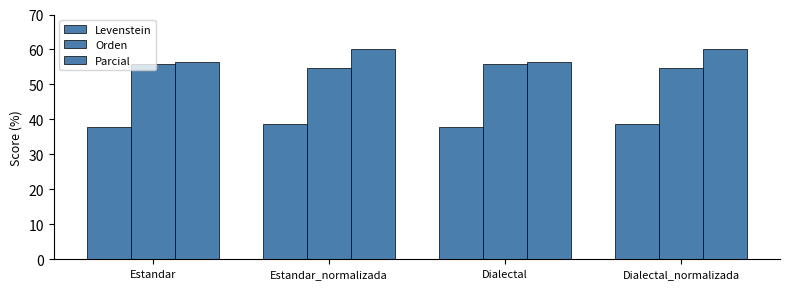

Count the number of data series in this chart.

3